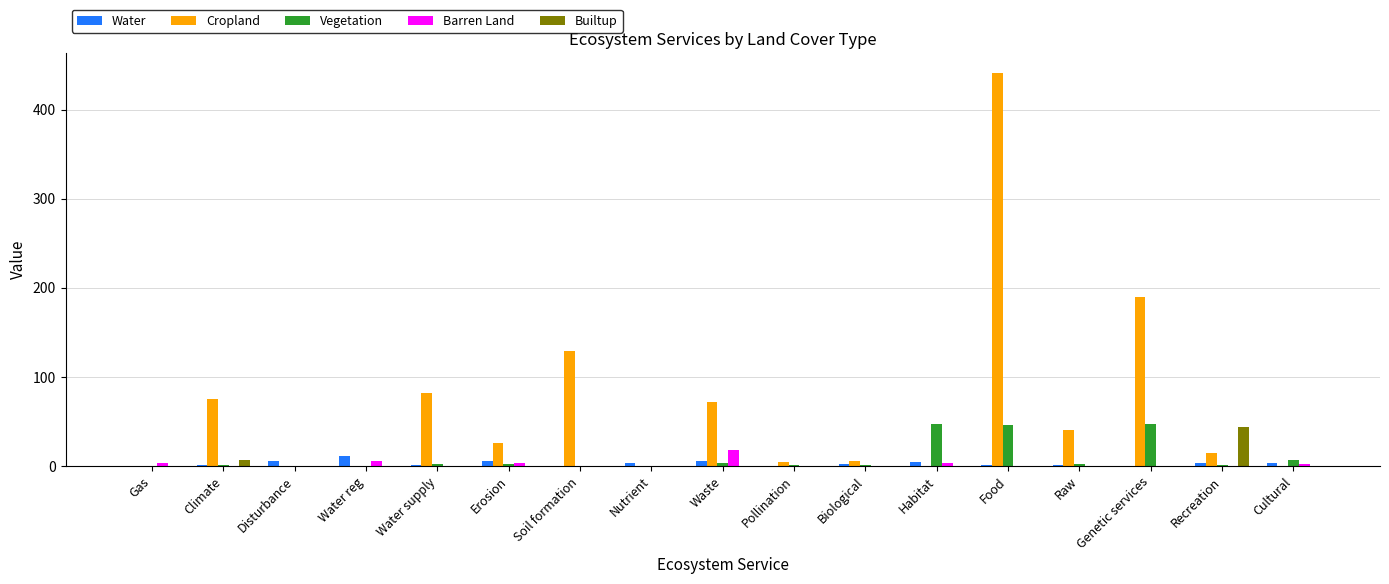

Is the value of Barren Land at Genetic services greater than the value of Builtup at Climate?

No